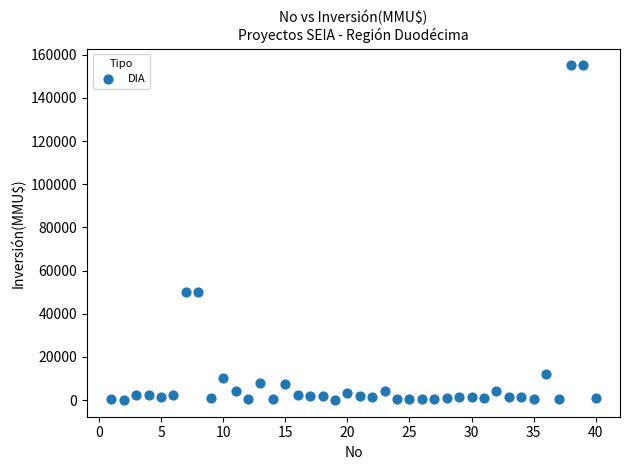

What is the range of Y values (max minus min)?

154962